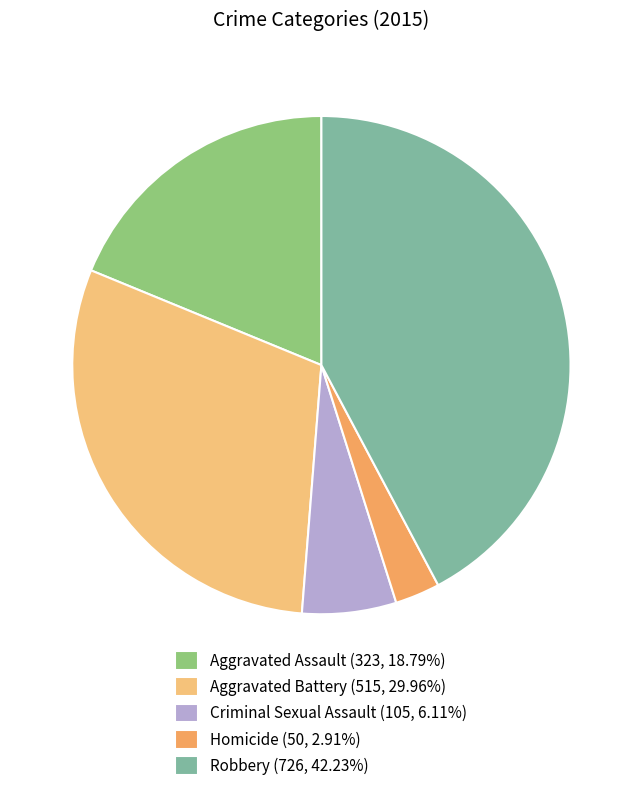

How many segments does this pie chart have?

5